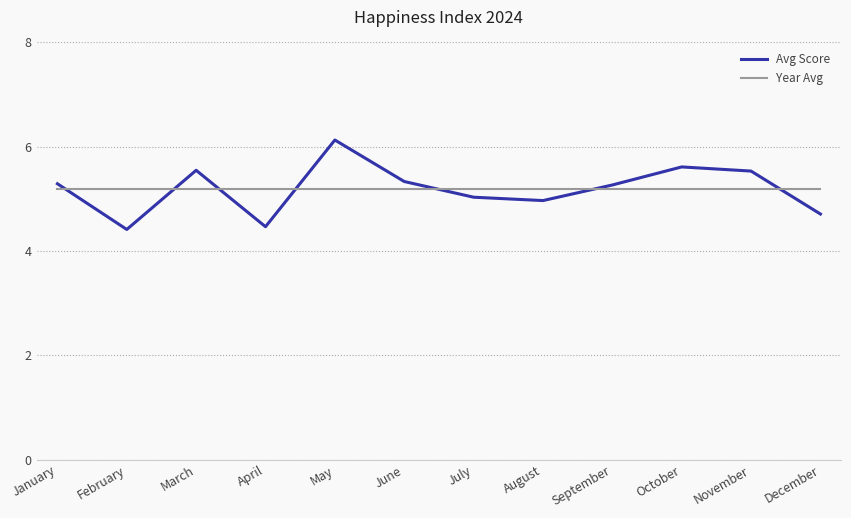

Does the chart have visible grid lines?

Yes